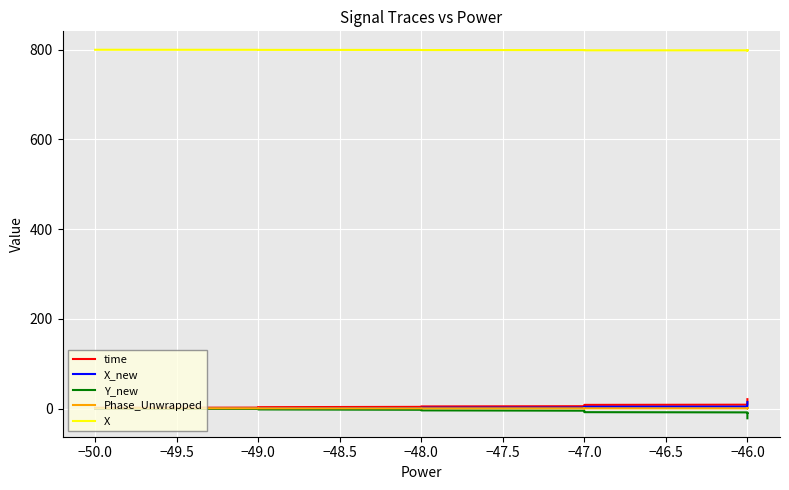

Reading left to right, list all the values displayed in this chart.

time: 1.8	2.3	2.8	3.3	4.0	4.5	4.9	5.4	6.0	6.5	6.9	7.4	7.9	8.4	8.8	9.4	9.8	10.3	10.8	11.4	11.8	12.3	12.8	13.3	13.7	14.3	14.8	15.3	15.6	16.2	16.7	17.2	17.8	18.3	18.8	19.3	19.5	20.1	20.6	21.1
X_new: 0.0	0.3	0.7	1.0	1.3	1.7	2.0	2.4	2.8	3.1	3.4	3.8	4.0	4.2	4.5	4.9	5.2	5.4	5.6	5.7	5.9	6.2	6.6	7.0	7.3	7.8	8.3	8.6	8.9	9.4	9.8	10.2	11.1	12.2	12.5	13.0	13.2	13.7	14.1	14.6
Y_new: 0.0	-0.6	-1.3	-1.8	-2.5	-3.3	-3.9	-4.6	-5.3	-5.9	-6.4	-7.0	-7.4	-7.8	-8.3	-9.0	-9.5	-9.9	-10.1	-10.0	-10.3	-10.8	-11.4	-11.9	-12.4	-13.0	-13.6	-14.1	-14.5	-15.2	-15.7	-16.3	-17.4	-18.5	-19.0	-19.6	-19.9	-20.5	-20.9	-21.5
Phase_Unwrapped: 0.9	0.8	0.8	0.8	0.7	0.7	0.7	0.7	0.6	0.5	0.6	0.6	0.6	0.7	0.7	0.7	0.7	0.7	0.7	0.7	0.7	0.8	0.8	0.8	0.8	0.9	0.9	0.9	0.9	1.0	1.0	1.0	1.1	1.1	1.1	1.1	1.1	1.1	1.2	1.2
X: 799.6	799.5	799.4	799.3	799.2	799.1	799.0	798.9	798.8	798.7	798.6	798.5	798.5	798.4	798.4	798.3	798.2	798.2	798.2	798.3	798.3	798.3	798.2	798.2	798.2	798.2	798.2	798.2	798.2	798.2	798.2	798.3	798.4	798.5	798.5	798.6	798.6	798.6	798.6	798.7